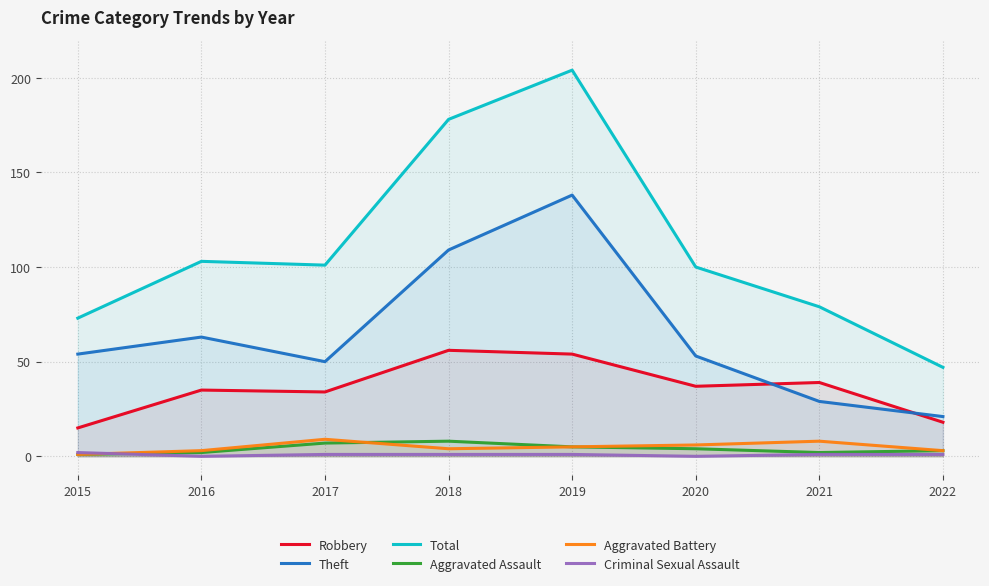

True or false: Total and Aggravated Assault cross at least once.

False